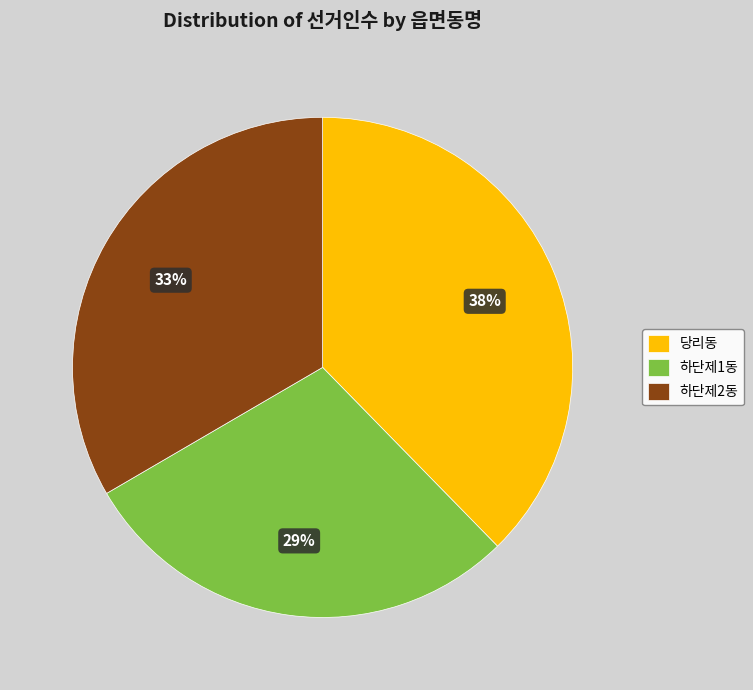

To the nearest percent, what is the combined percentage of 당리동 and 하단제2동?

71%